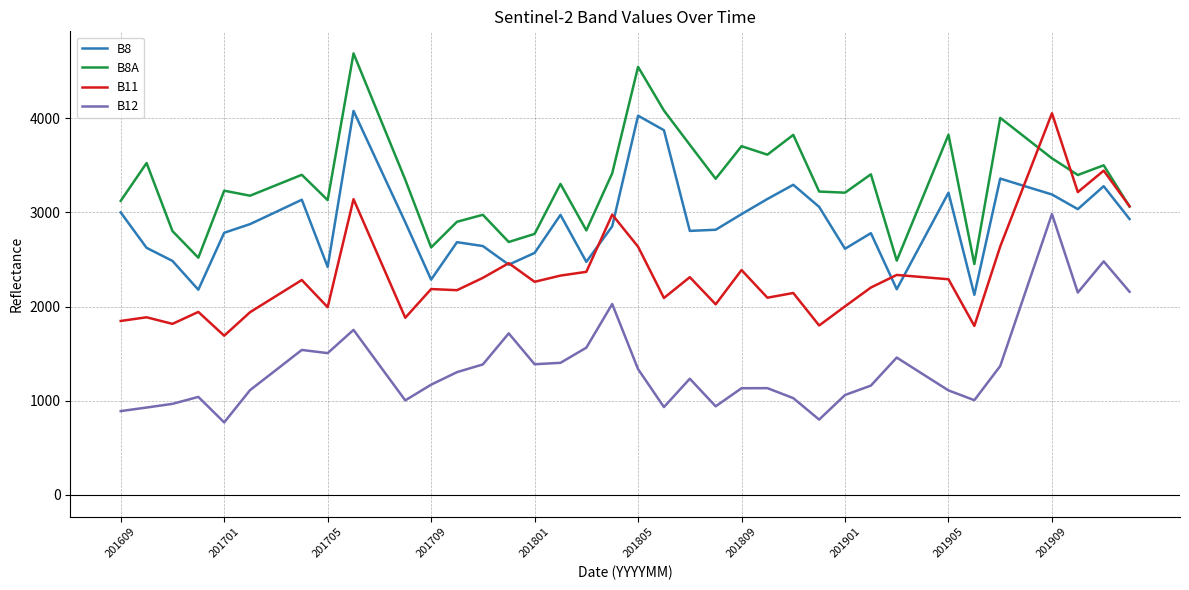

What is the maximum value shown in the chart?

4690